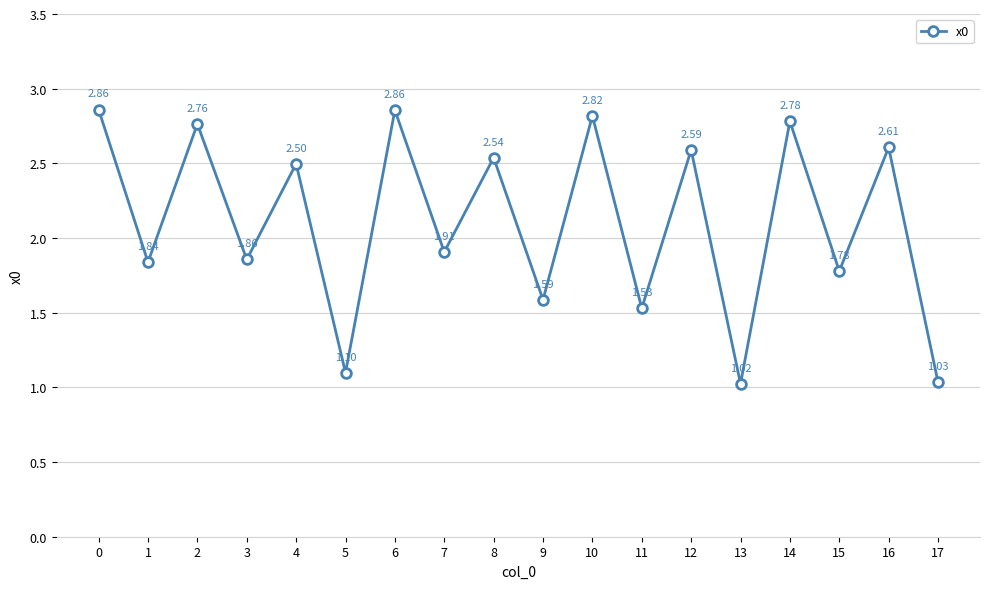

How many lines are shown in the chart?

1